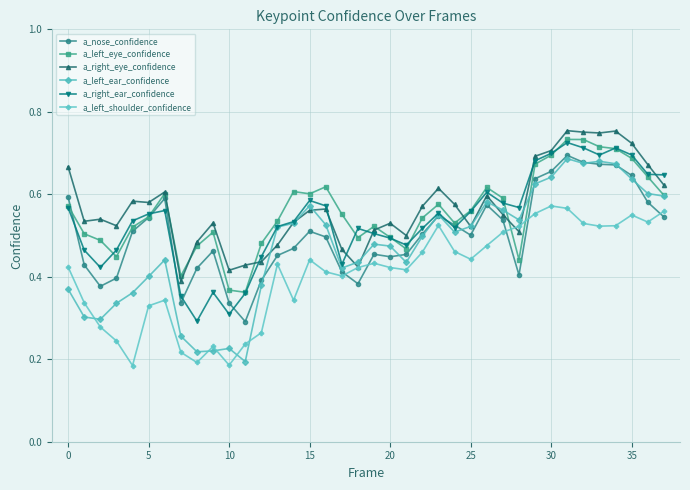

True or false: a_left_shoulder_confidence and a_right_ear_confidence cross at least once.

False